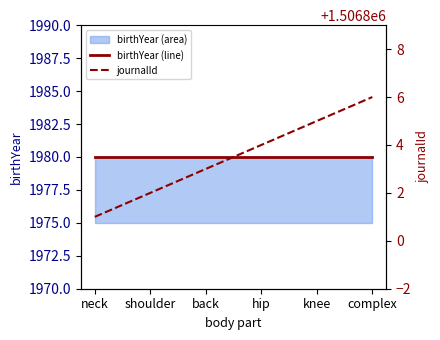

At which category does the chart reach its peak across all series?

complex